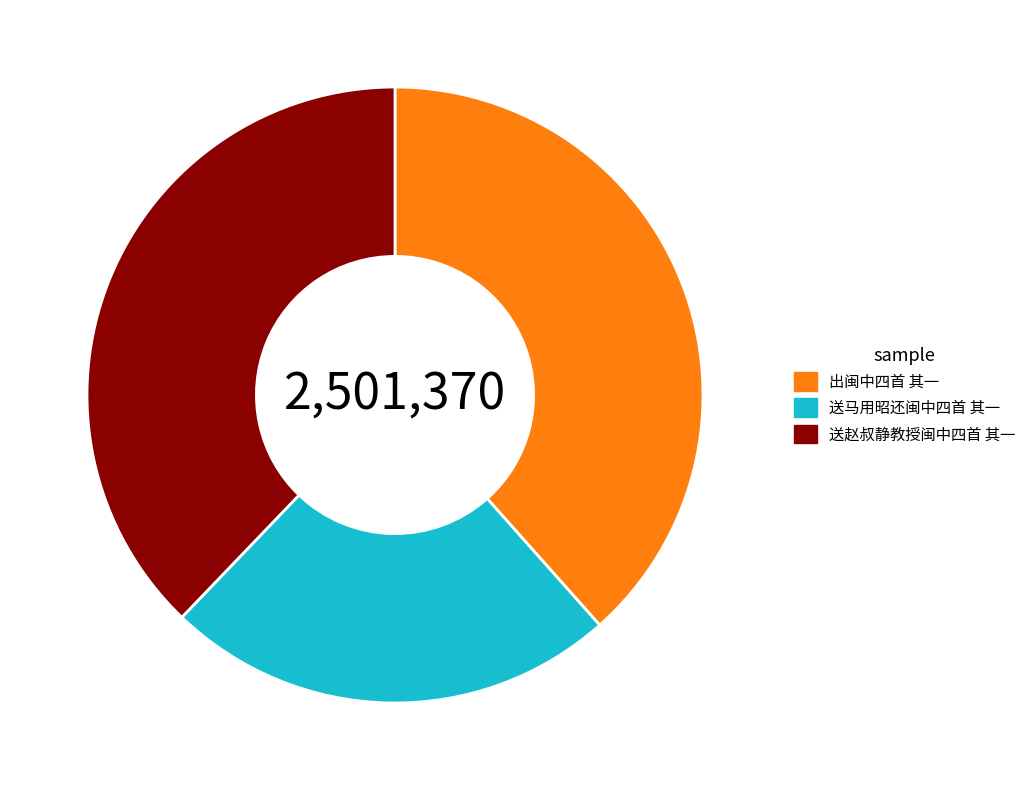

Count the number of slices in the pie.

3